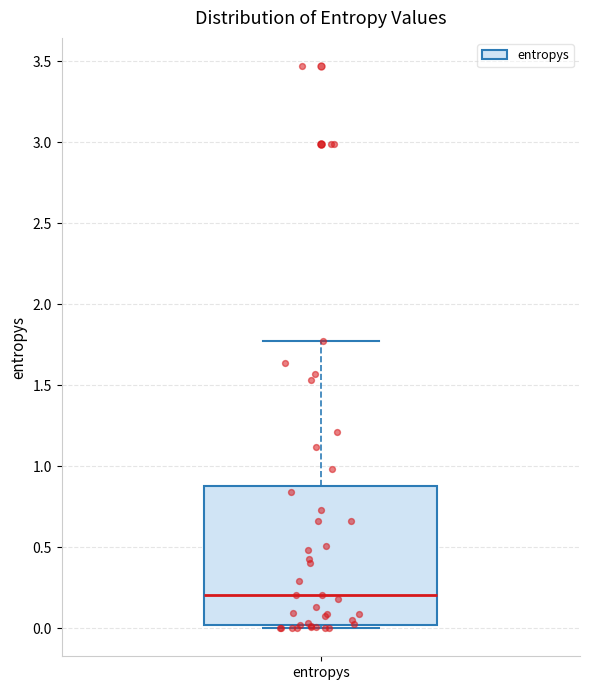

Read this box plot against the y-axis: the position of the median line, the range covered by the box, and the ends of both whiskers. The values are not printed on the chart, so give them approximately, as read against the axis.

median 0.20, box 0.00 to 0.90, whiskers 0.00 (just below the box's lower edge) to 1.75